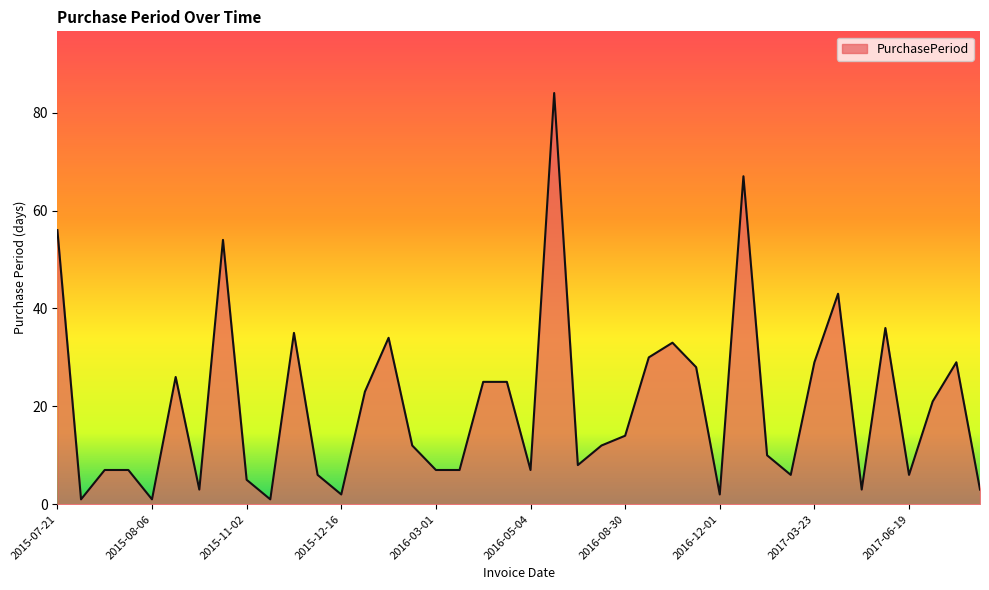

What is the difference between the maximum and minimum values?

83